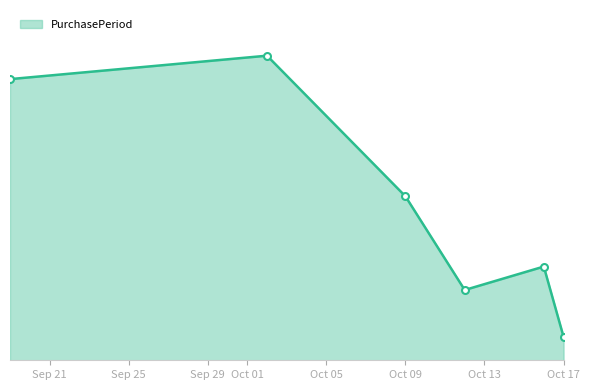

Where does the data first go above 7?

2017-09-19